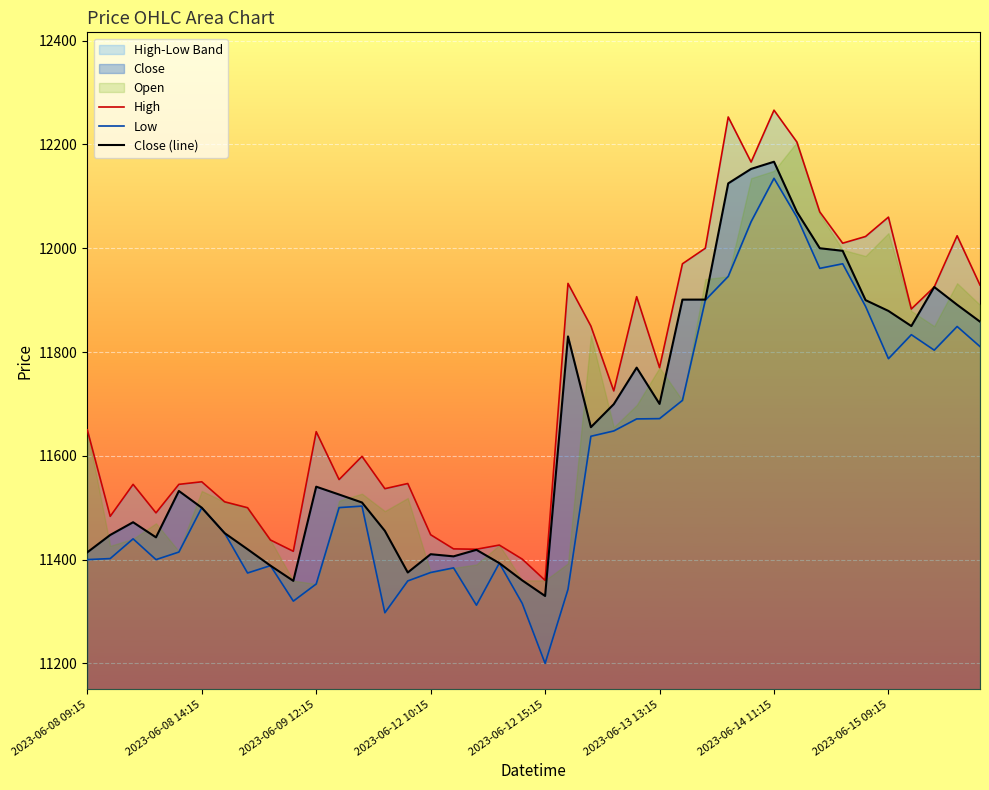

What is the maximum value for Close (line)?

12166.7